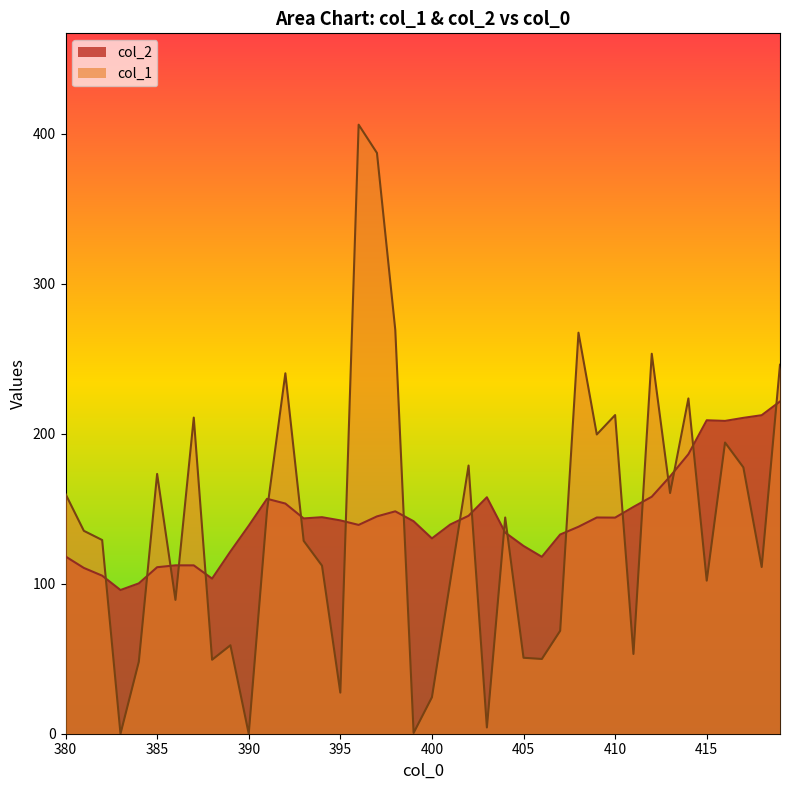

At which category does col_1 reach its first local peak?

385